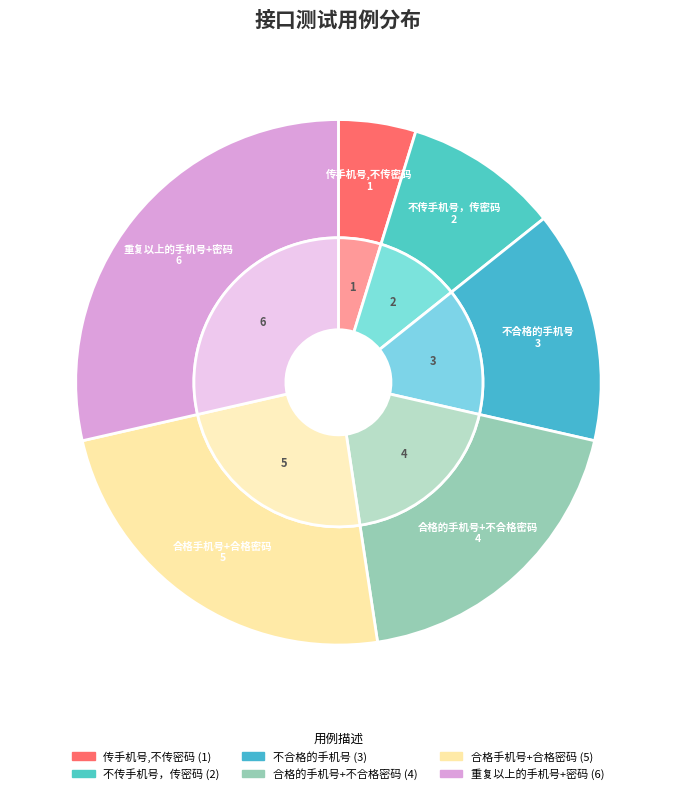

What percentage is the 不合格的手机号 slice, to the nearest percent?

14%